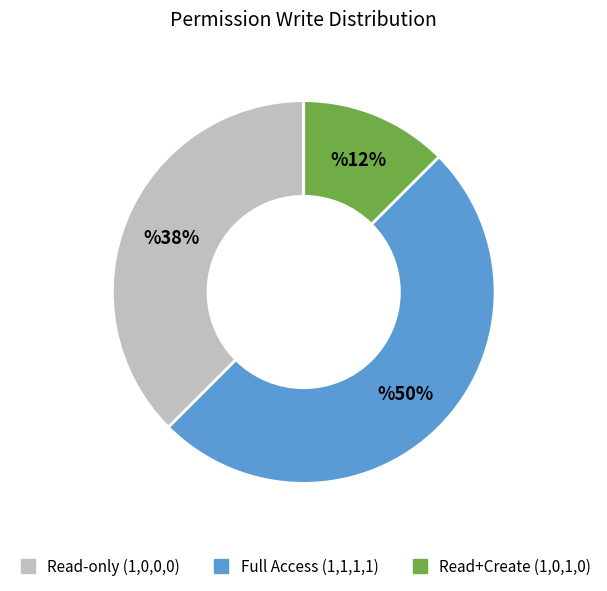

Count the number of slices in the pie.

3